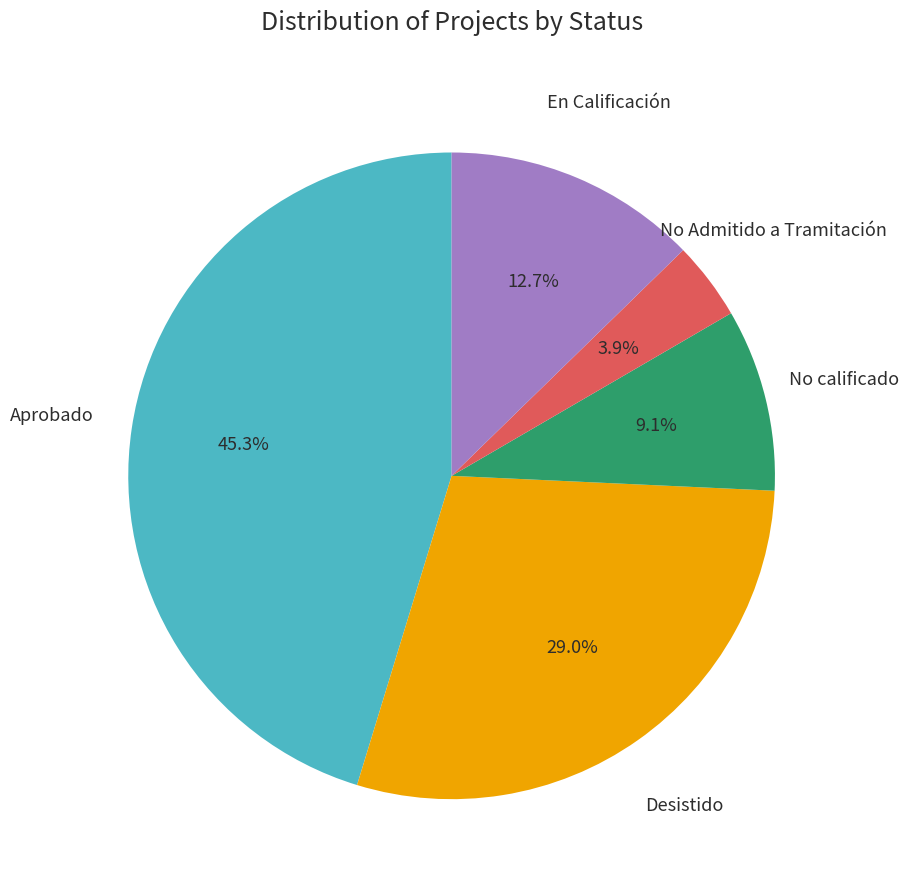

Is there any slice that represents more than half of the pie?

No